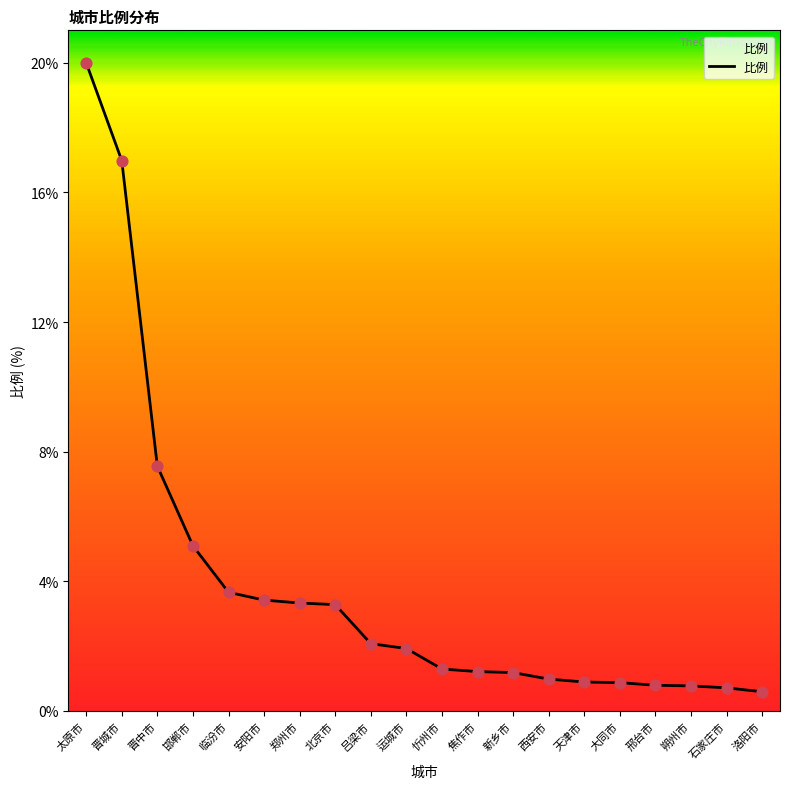

Which has a higher value, 晋城市 or 洛阳市?

晋城市